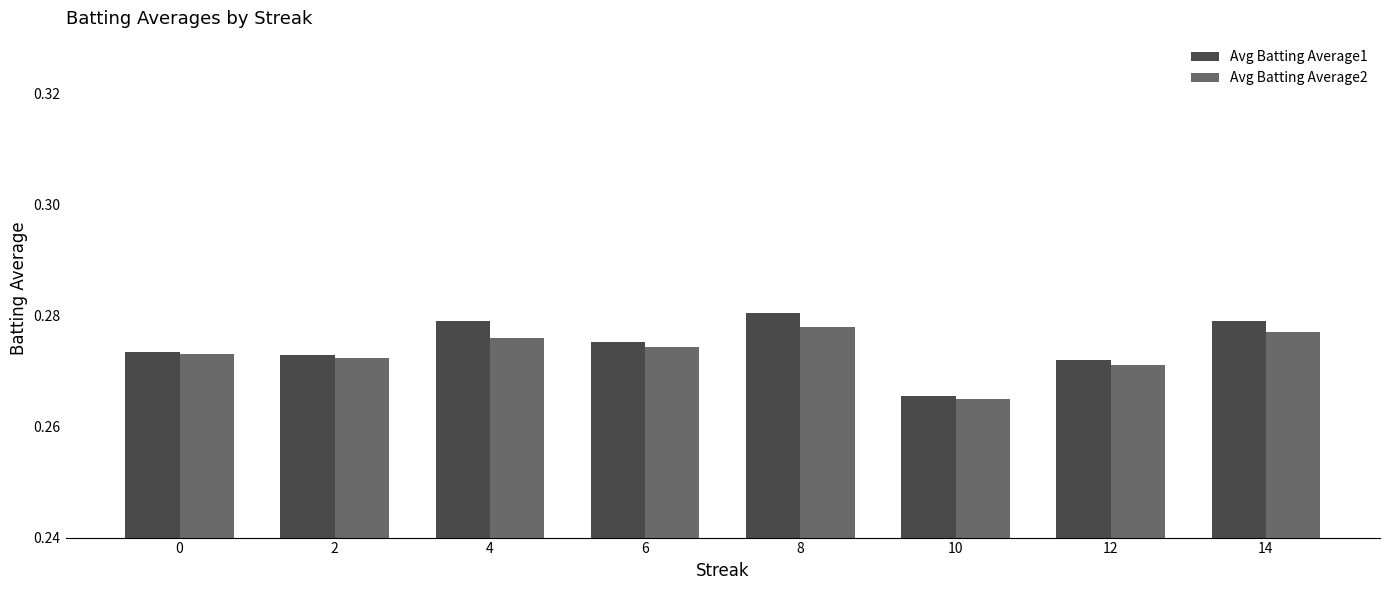

Which series has the widest spread of values?

Avg Batting Average1